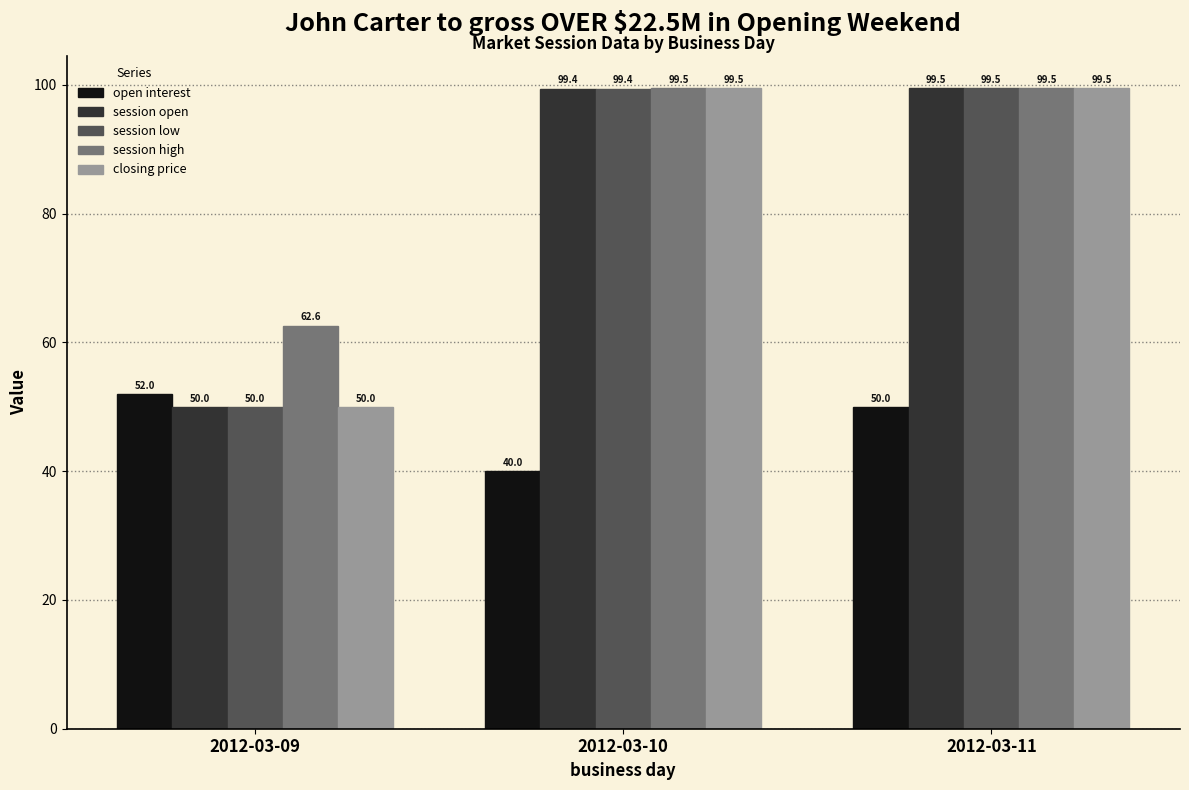

What is the sum of all closing price values?

249.0